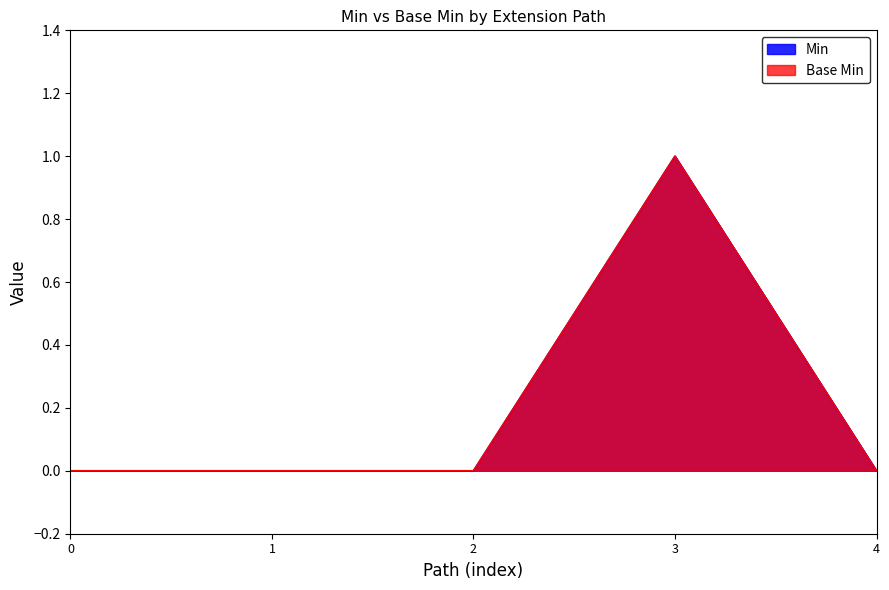

True or false: Base Min has more than 1 interior local peaks.

False